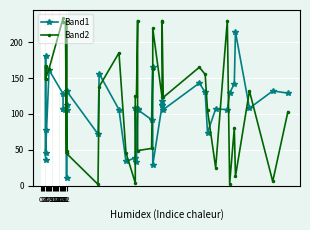

At which category does Band2 reach its first local valley?

4